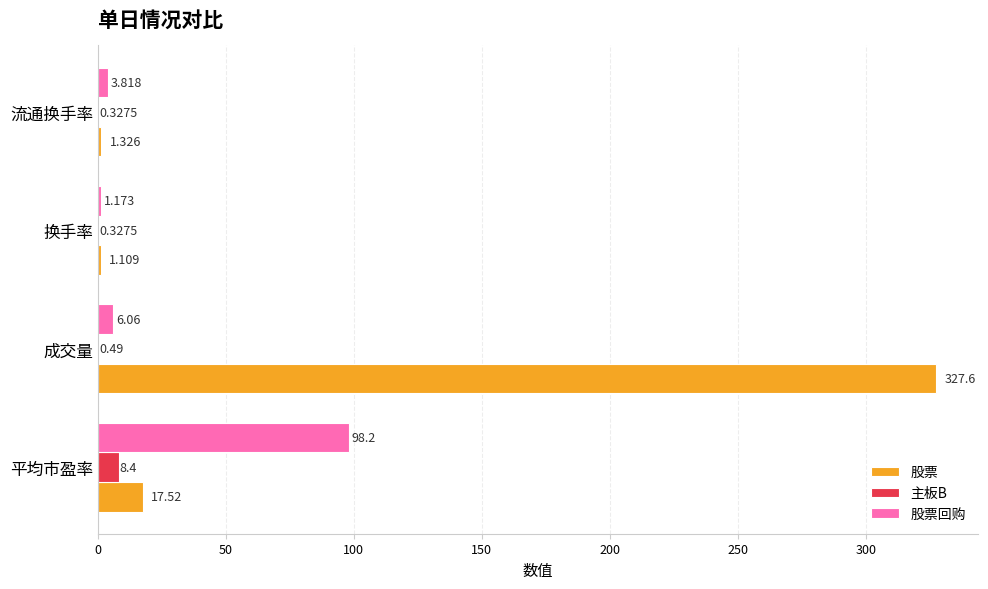

What are all the series names shown in the legend?

股票, 主板B, 股票回购